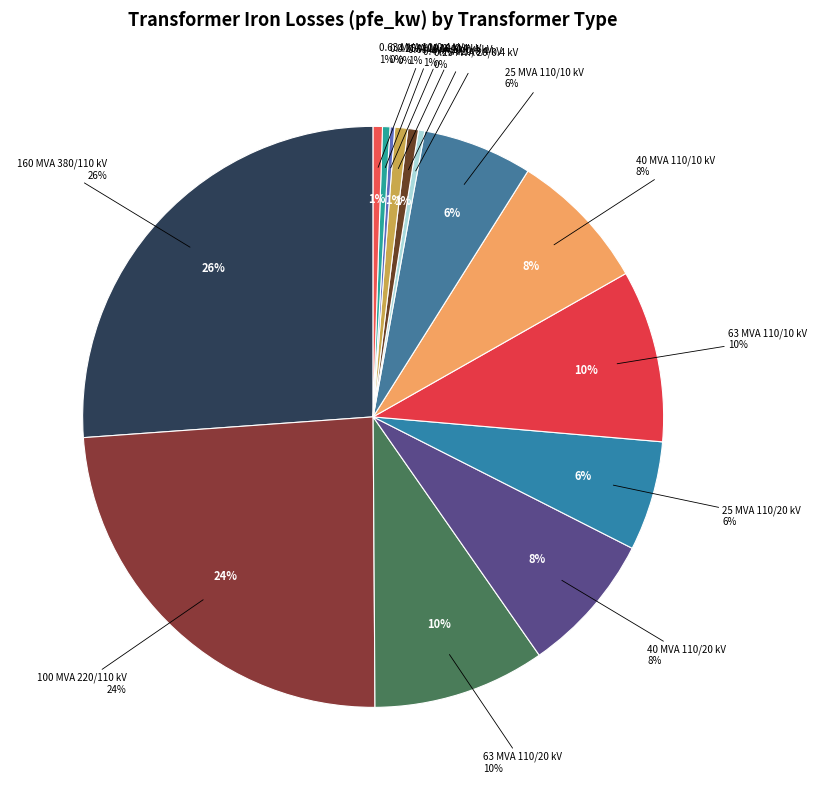

To the nearest percent, what is the difference between the largest and smallest slice percentages?

26%